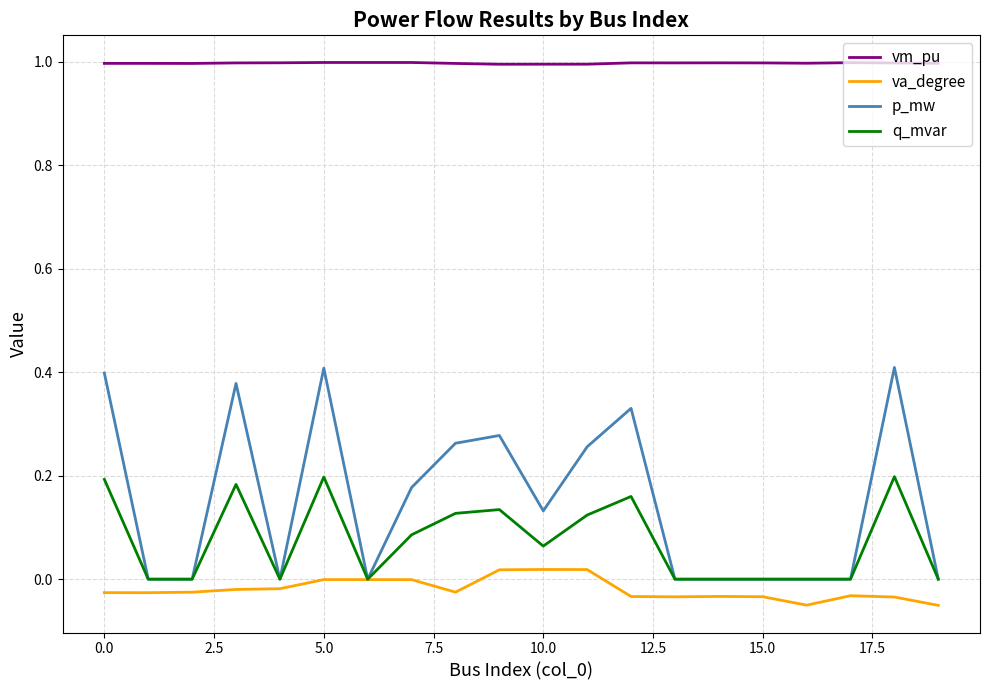

True or false: va_degree and vm_pu cross at least once.

False